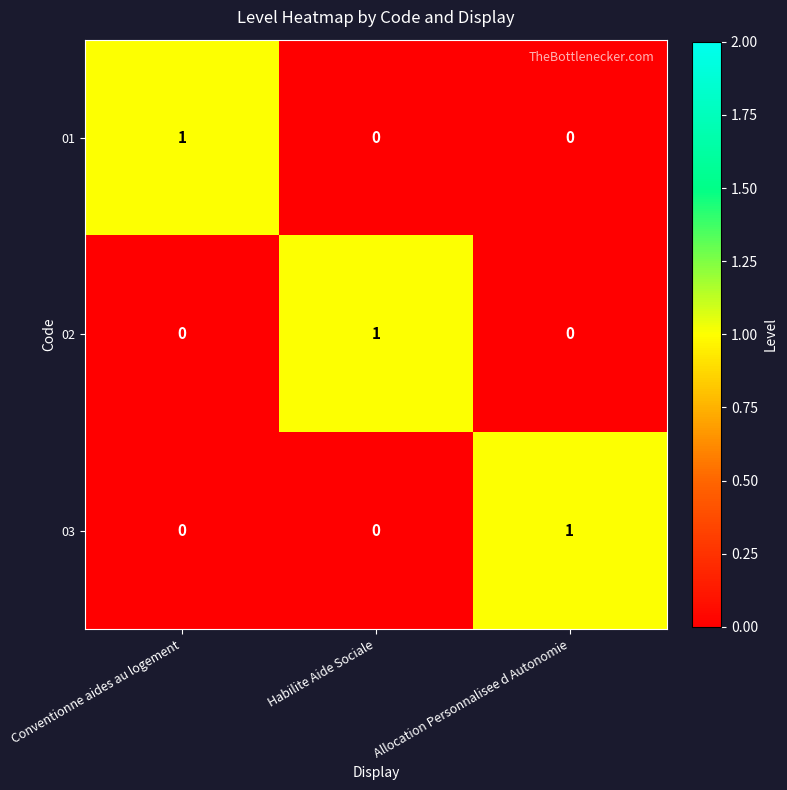

Count the 01 values in the range 0 to 1.

3